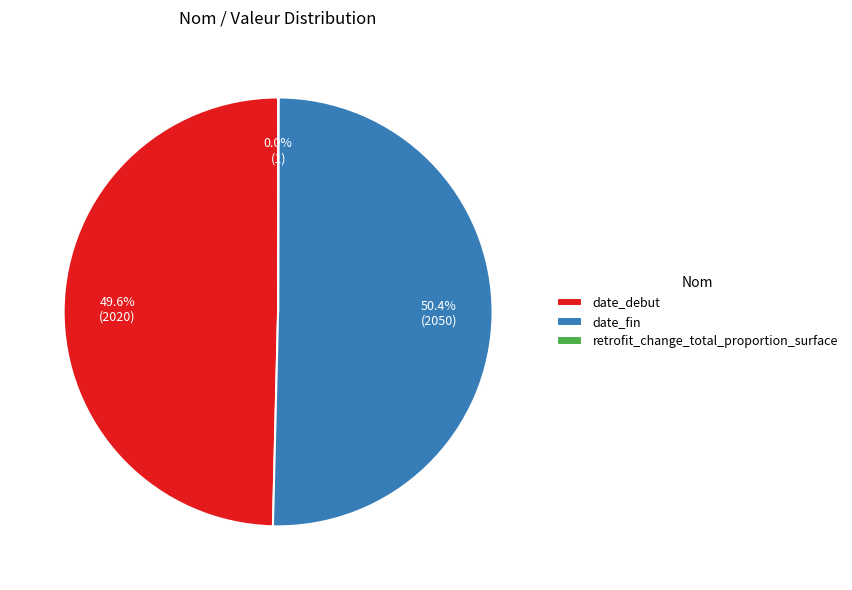

Which category has the biggest portion of the pie?

date_fin